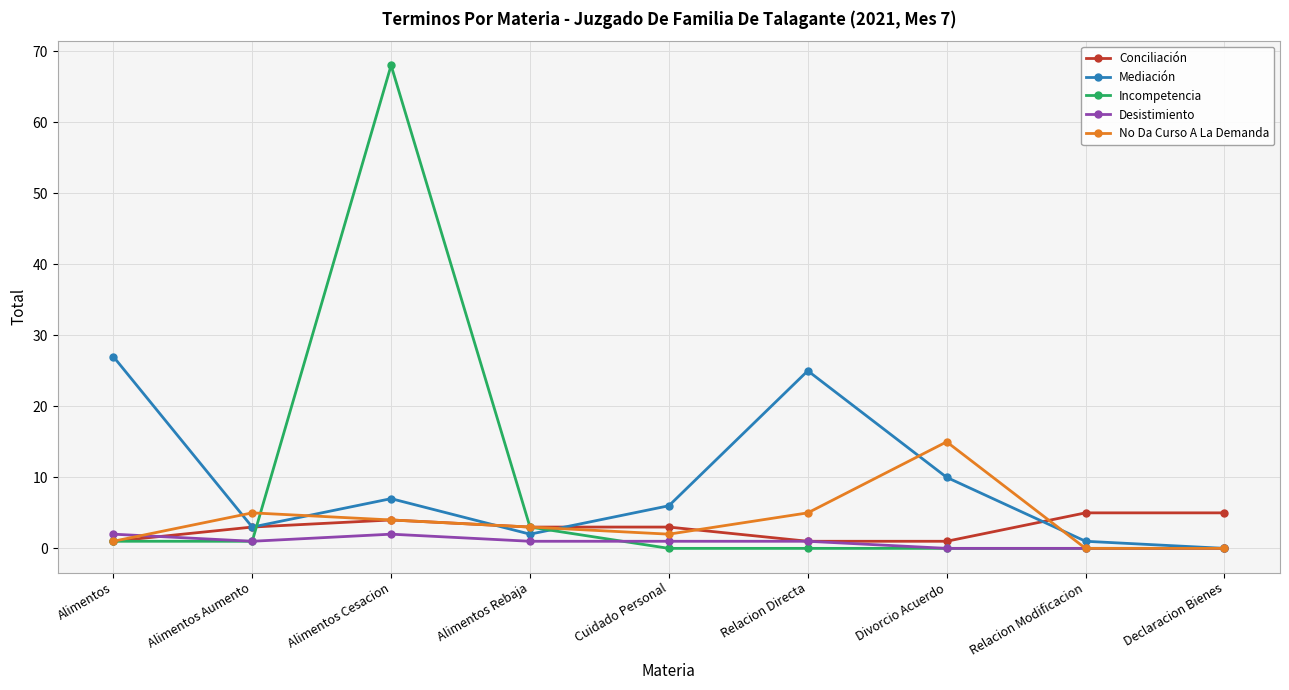

What is the difference between the highest and lowest values at Cuidado Personal?

6